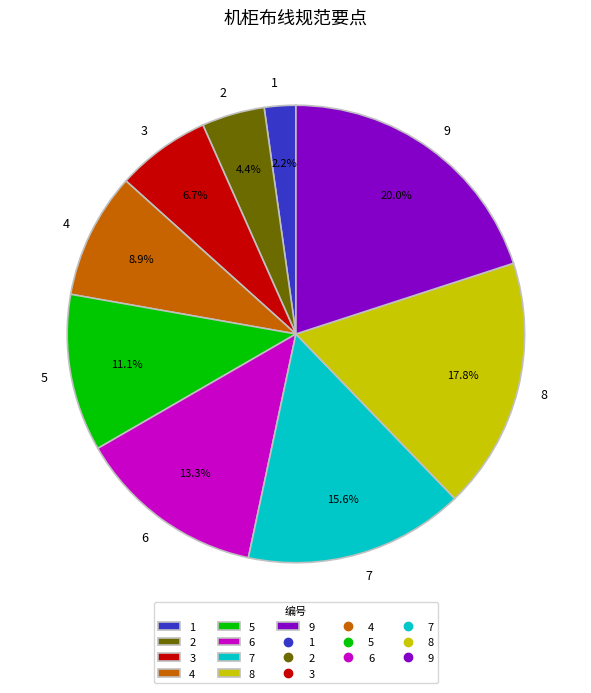

What percentage is NOT represented by 3?

93.3%